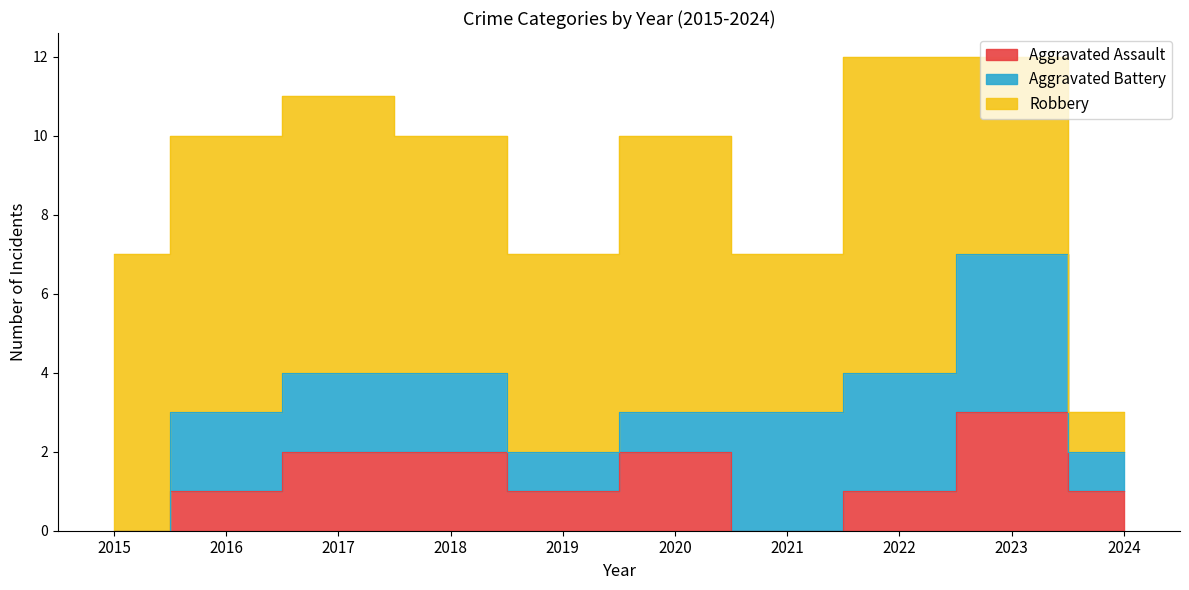

How many positive values does the Aggravated Battery series have?

9